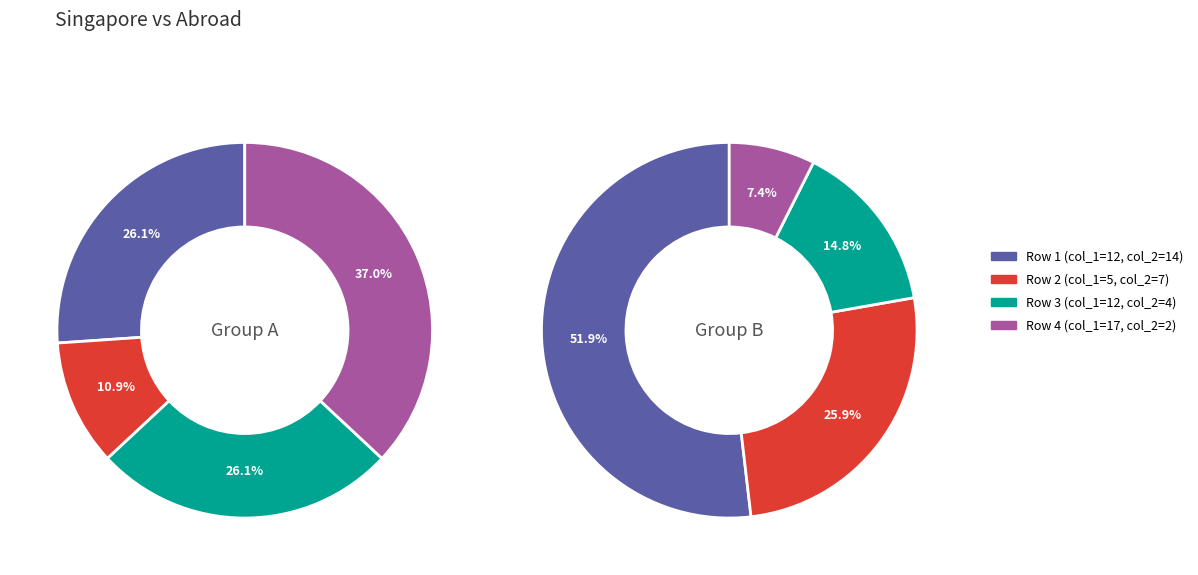

Which has a higher value, 12 or 17?

17